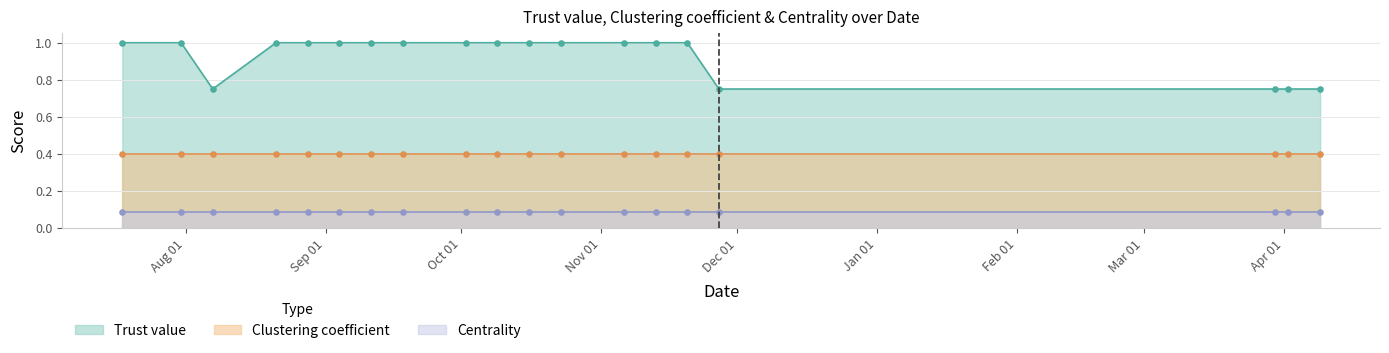

At which category is the sum across all series the highest?

2022-07-18